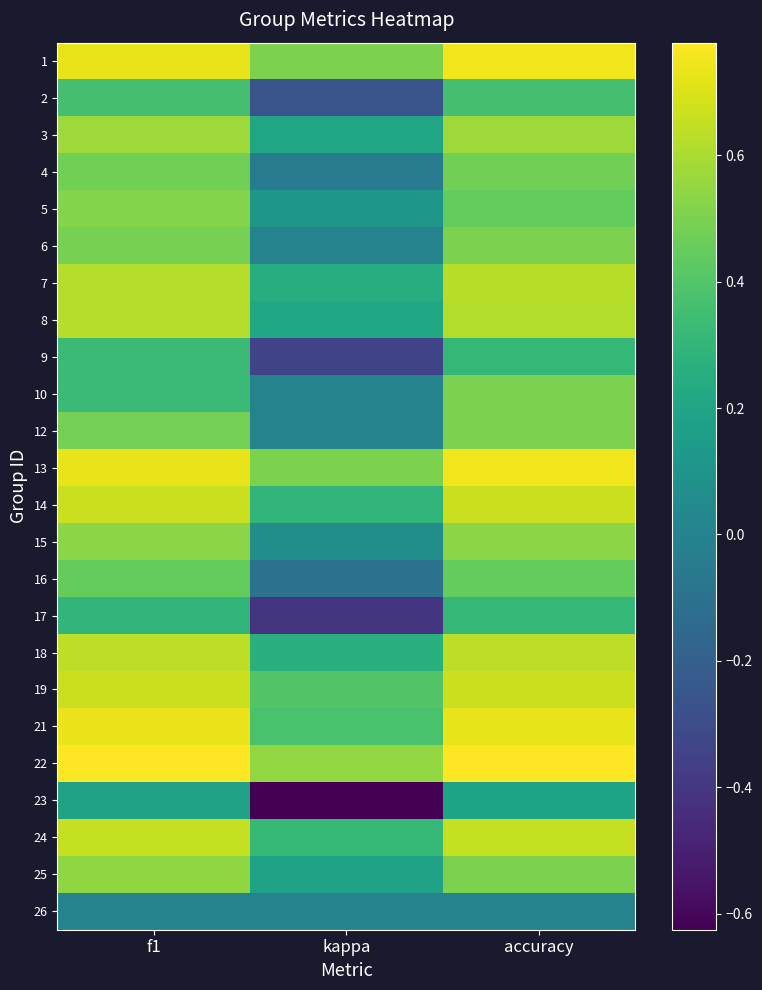

How many series are shown in this chart?

24